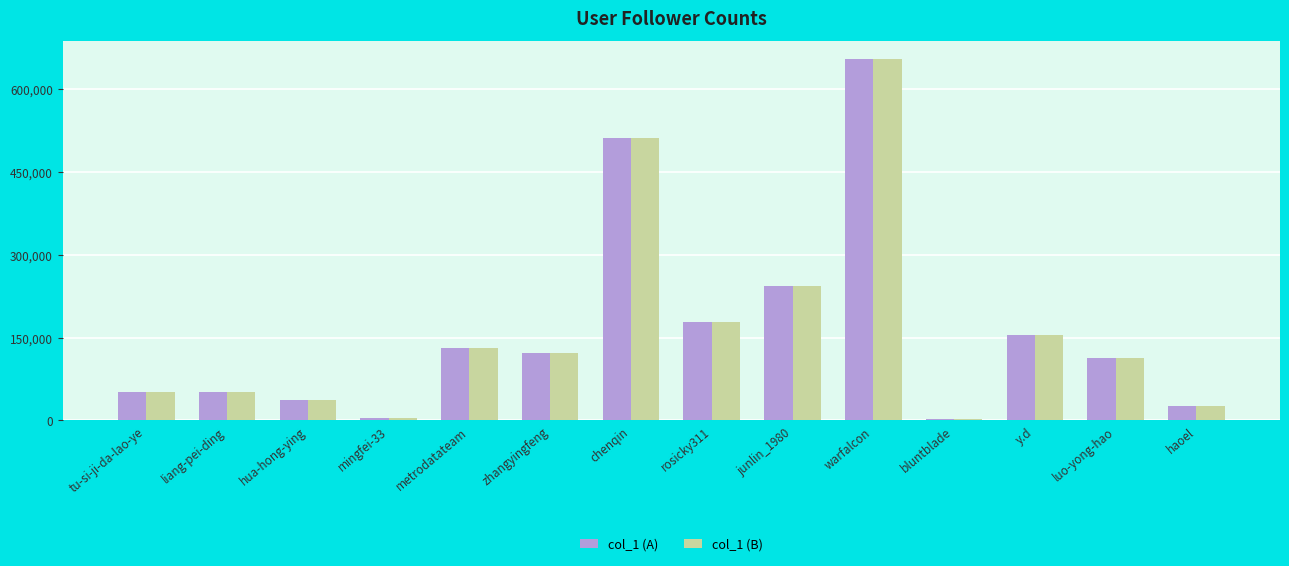

At how many categories does at least one series exceed 408071?

2